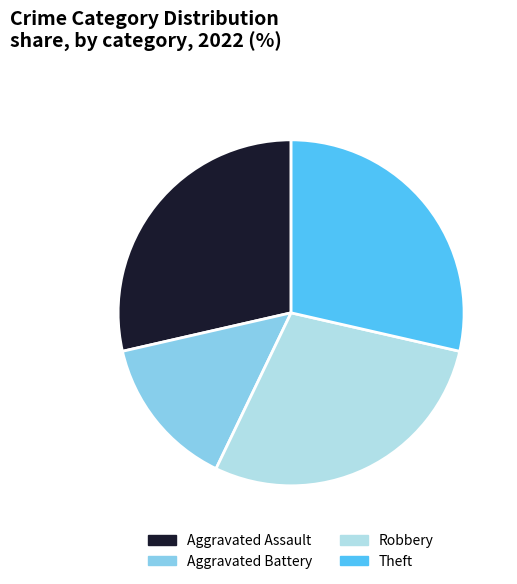

Count the number of slices in the pie.

4